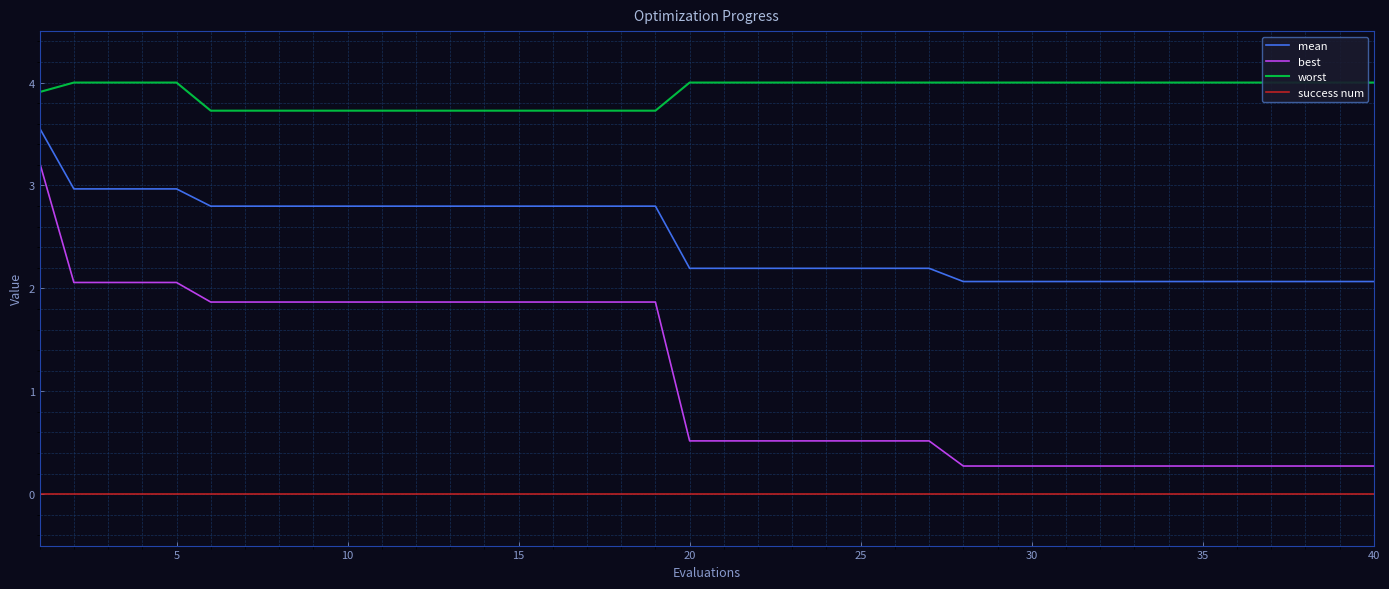

Count the number of categories in the chart.

40